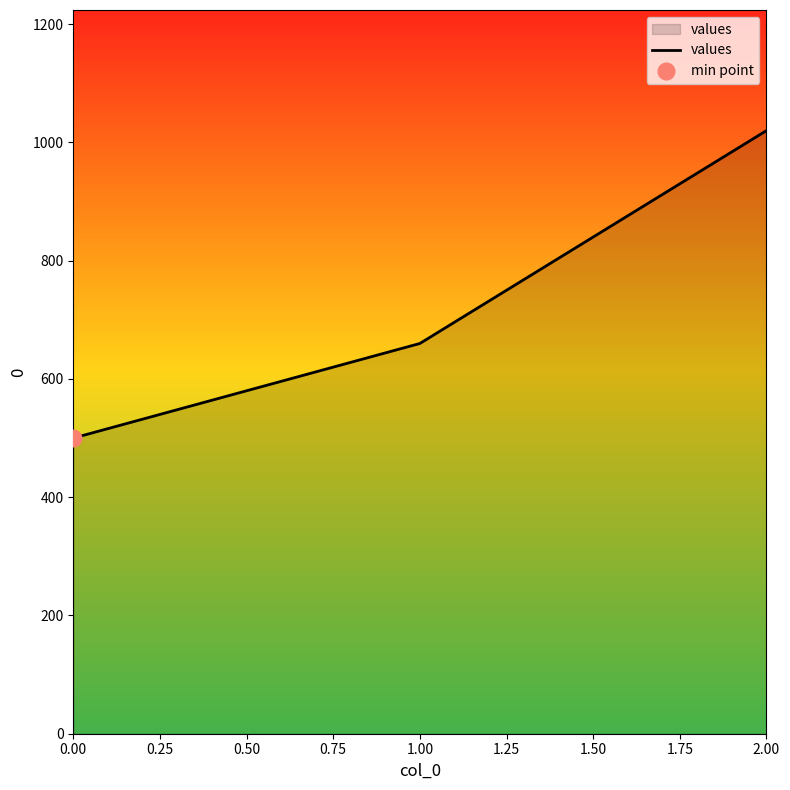

Count the number of categories in the chart.

3